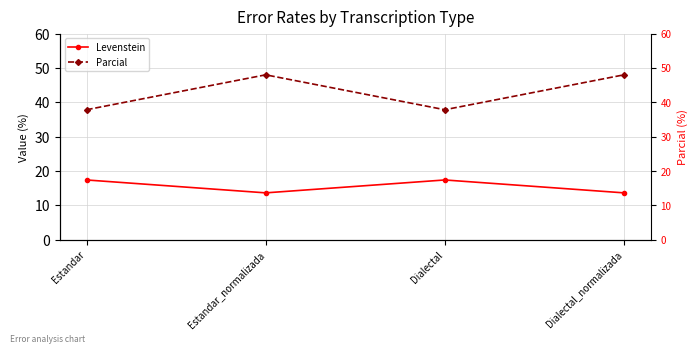

How many interior local peaks does the Levenstein series have?

1